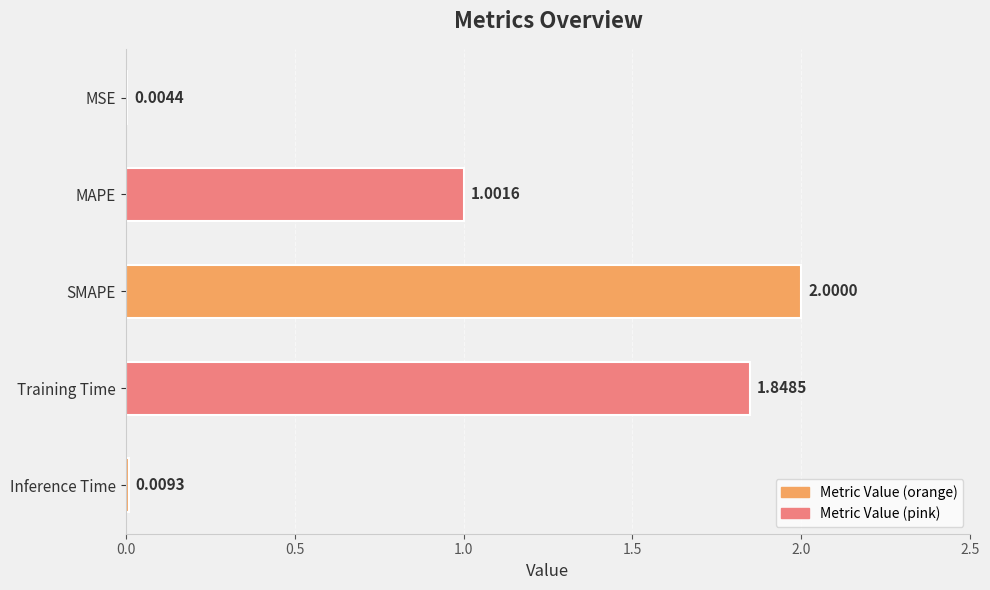

Where is the data nearest to the value 1?

MAPE